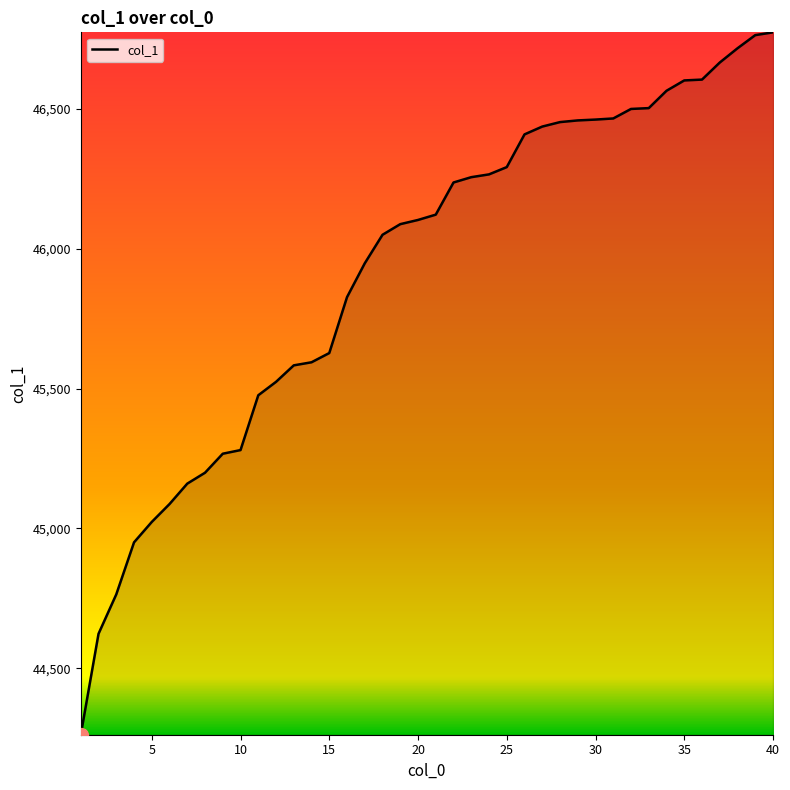

What is the difference between the maximum and minimum values?

2512